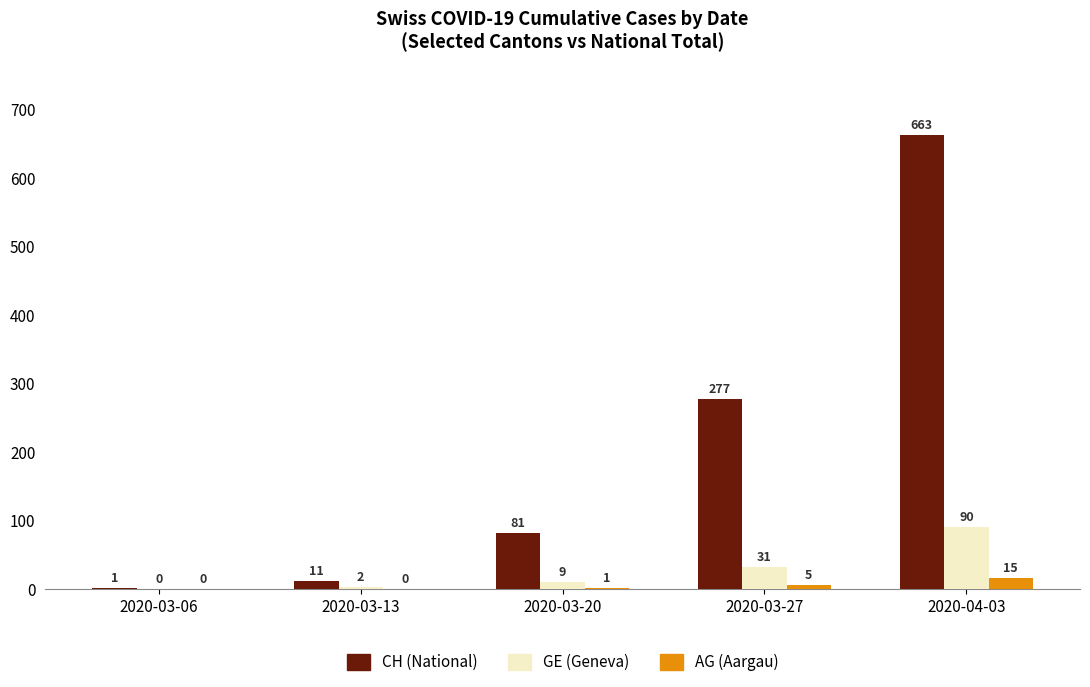

How many series are shown in this chart?

3